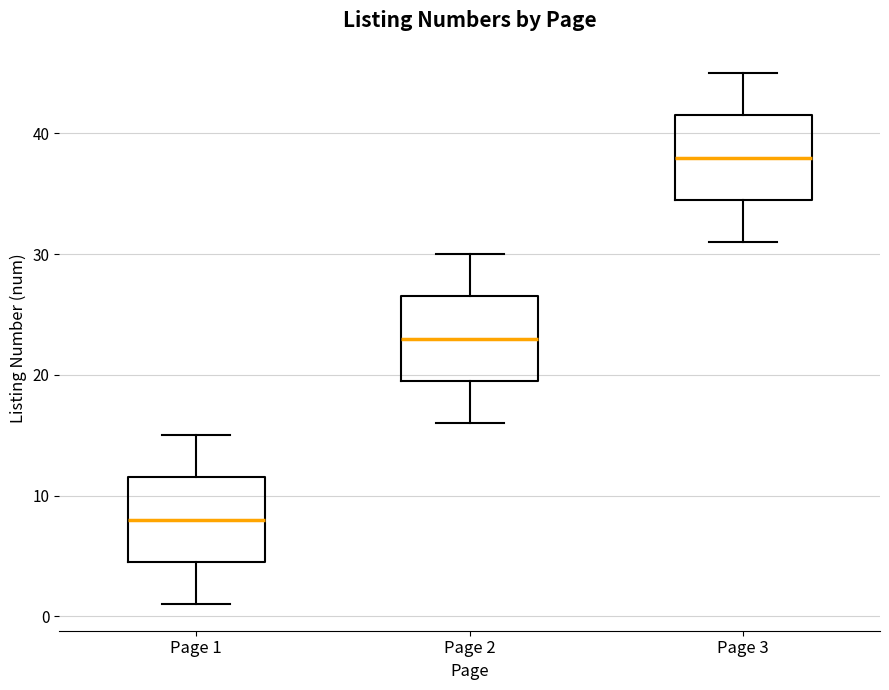

Reading left to right, read every box against the y-axis: the position of its median line, the range the box covers, and the ends of its whiskers. The values are not printed on the chart, so give them approximately, as read against the axis.

Page 1: median 8, box 5 to 12, whiskers 1 to 15
Page 2: median 23, box 20 to 27, whiskers 16 to 30
Page 3: median 38, box 35 to 42, whiskers 31 to 45